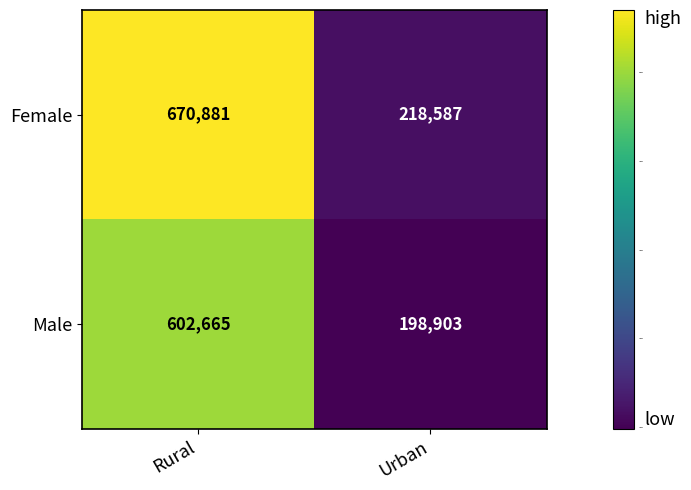

Reading left to right, what are all the values shown in this chart?

Female: Rural=670881	Urban=218587
Male: Rural=602665	Urban=198903